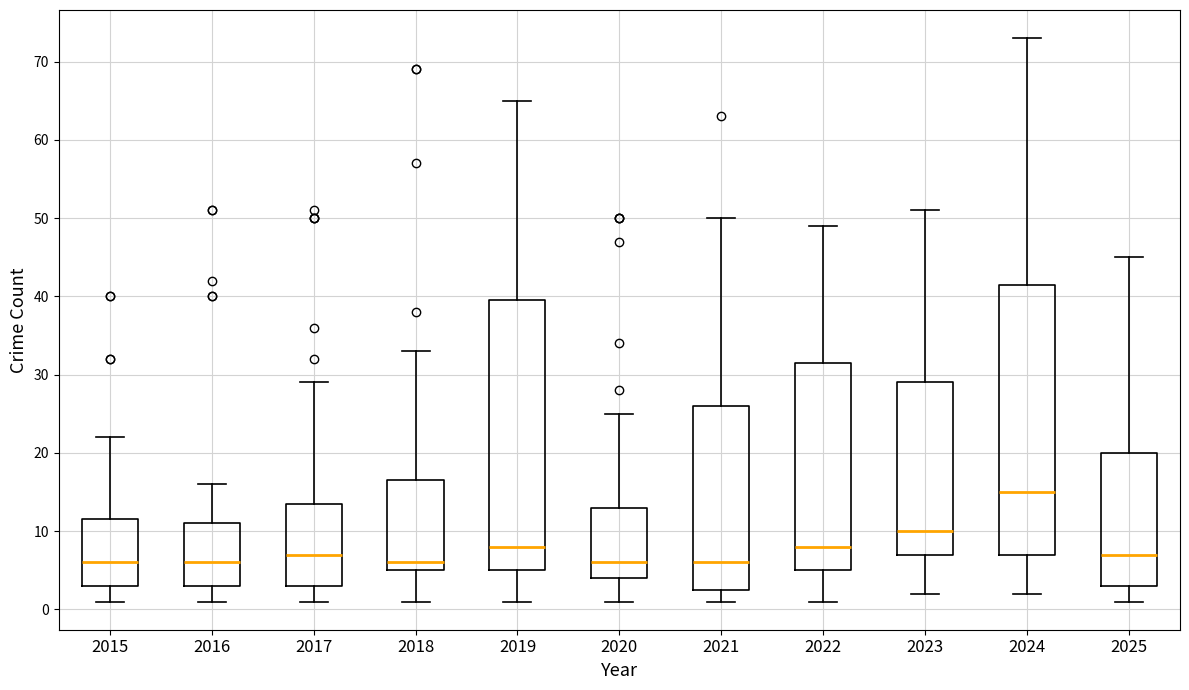

Reading left to right, transcribe this box plot: for each box, give where its median line is, the range the box spans, and where its two whiskers end, as read against the y-axis. The values are not printed on the chart, so give them approximately, as read against the axis.

2015: median 6, box 3 to 12, whiskers 1 to 22
2016: median 6, box 3 to 11, whiskers 1 to 16
2017: median 7, box 3 to 14, whiskers 1 to 29
2018: median 6, box 5 to 17, whiskers 1 to 33
2019: median 8, box 5 to 40, whiskers 1 to 65
2020: median 6, box 4 to 13, whiskers 1 to 25
2021: median 6, box 3 to 26, whiskers 1 to 50
2022: median 8, box 5 to 32, whiskers 1 to 49
2023: median 10, box 7 to 29, whiskers 2 to 51
2024: median 15, box 7 to 42, whiskers 2 to 73
2025: median 7, box 3 to 20, whiskers 1 to 45